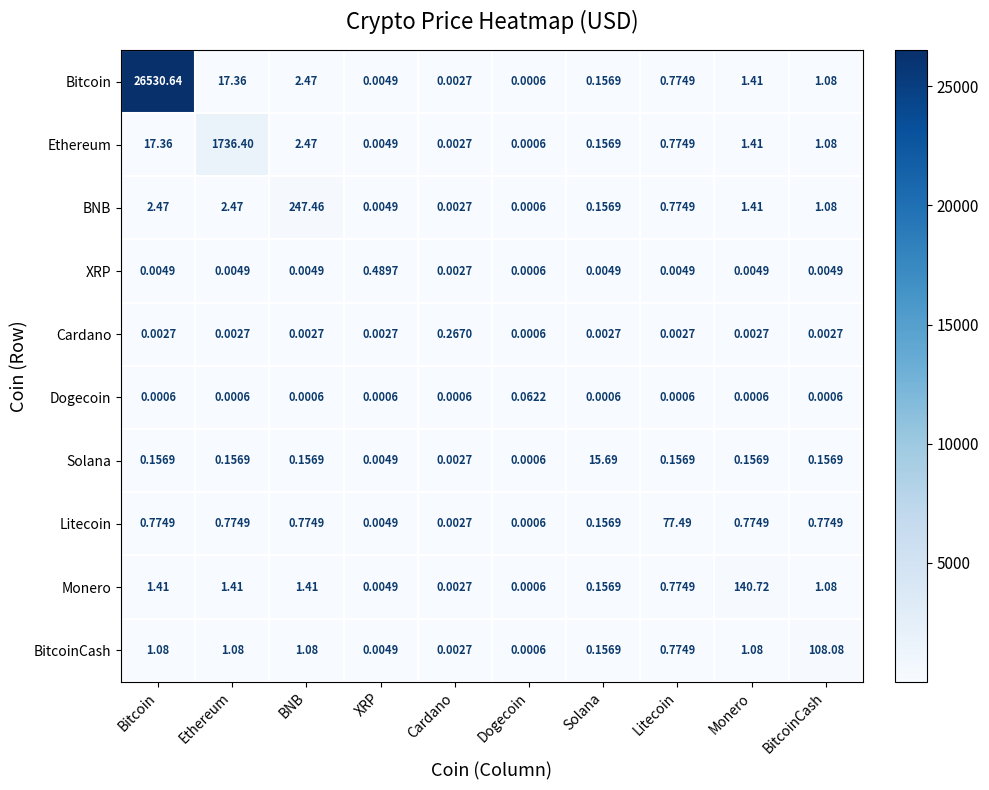

Is the value of Cardano at Monero greater than the value of Bitcoin at Litecoin?

No